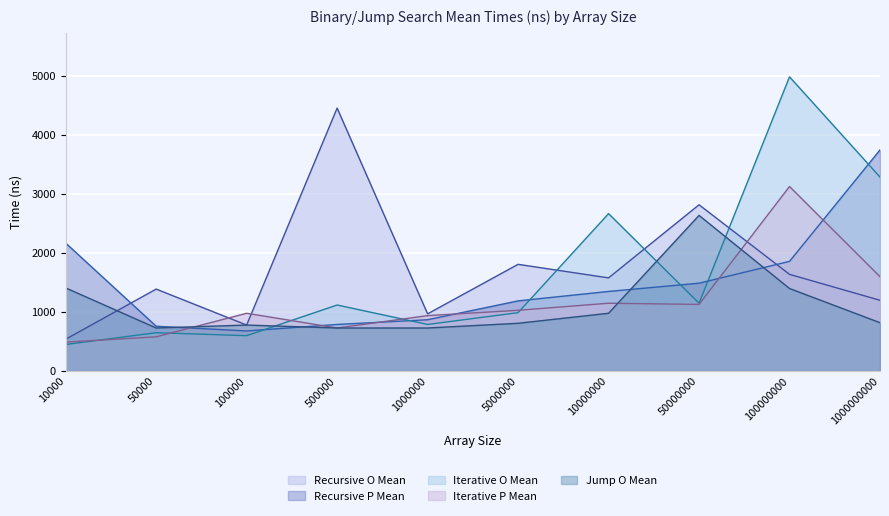

What is the value of the Recursive O Mean point at the 10th from the left?

1200